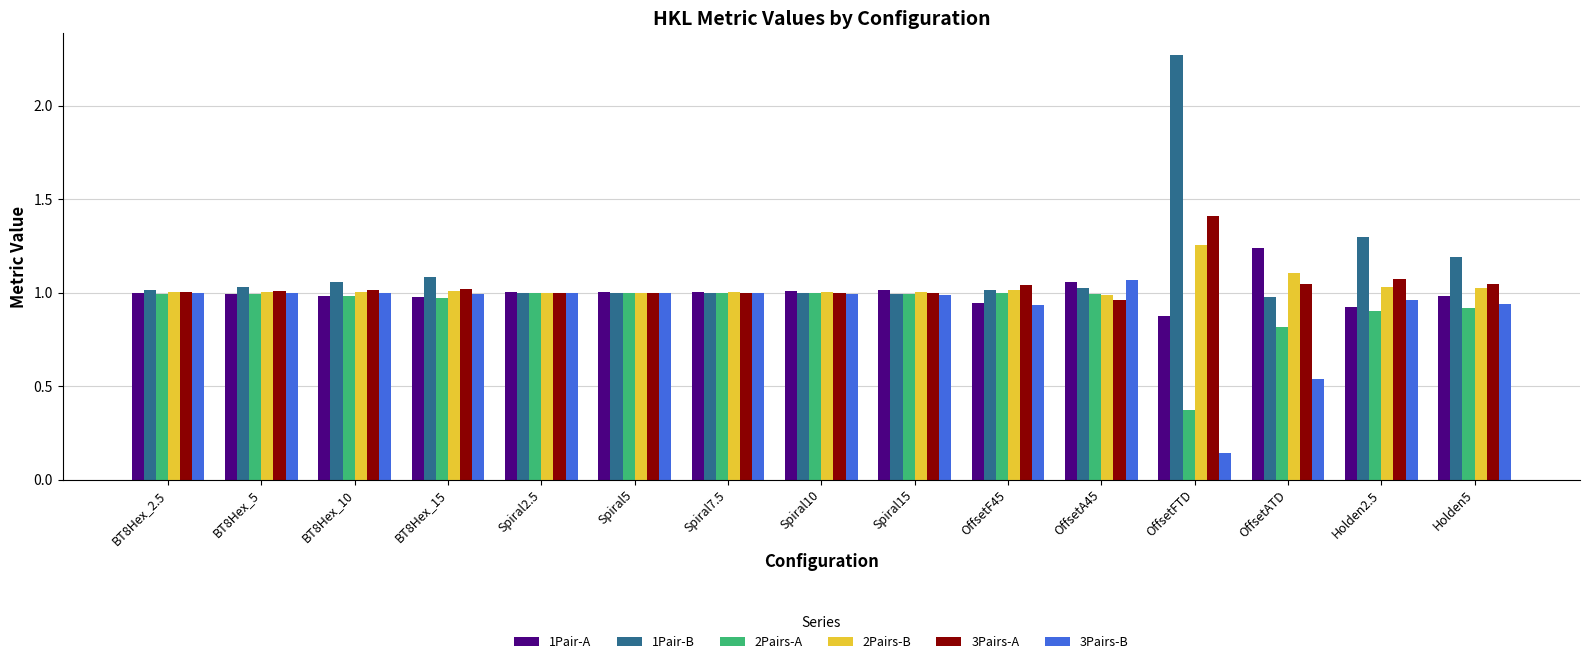

What are all the series names shown in the legend?

1Pair-A, 1Pair-B, 2Pairs-A, 2Pairs-B, 3Pairs-A, 3Pairs-B